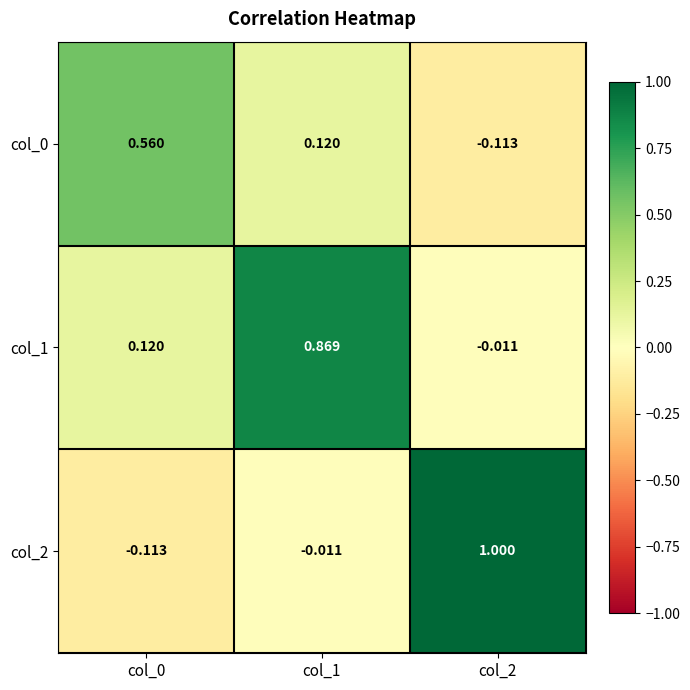

Is the value of col_1 at col_2 greater than the value of col_2 at col_0?

Yes